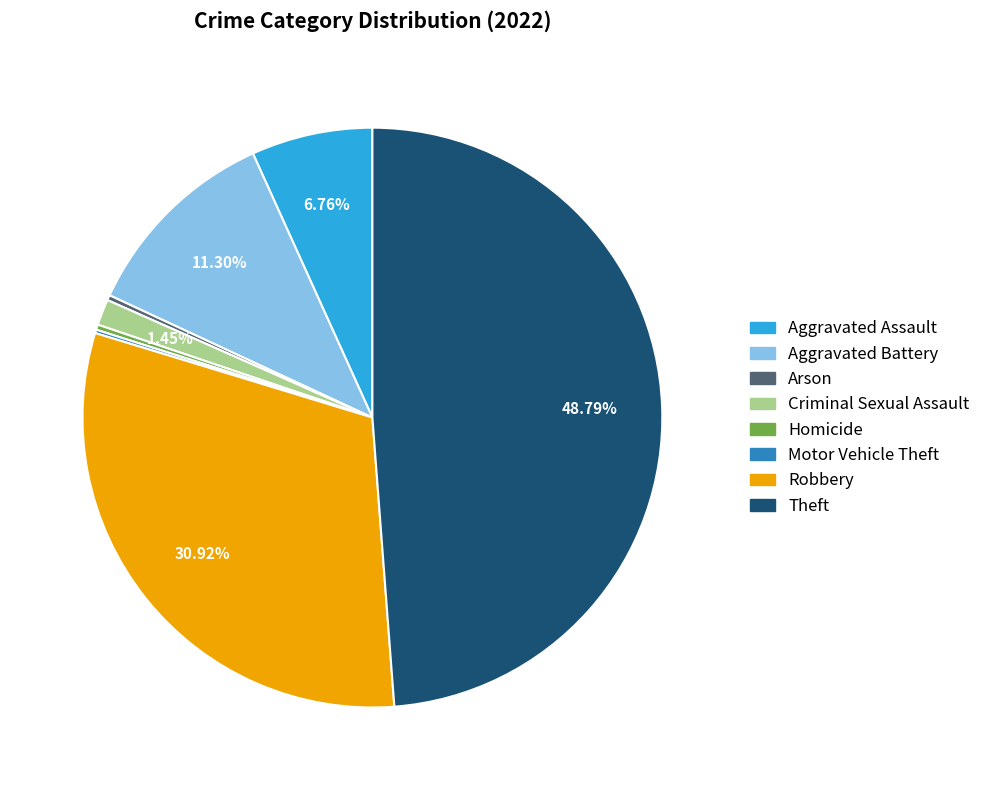

Is it true that Arson is 10% of the pie?

False